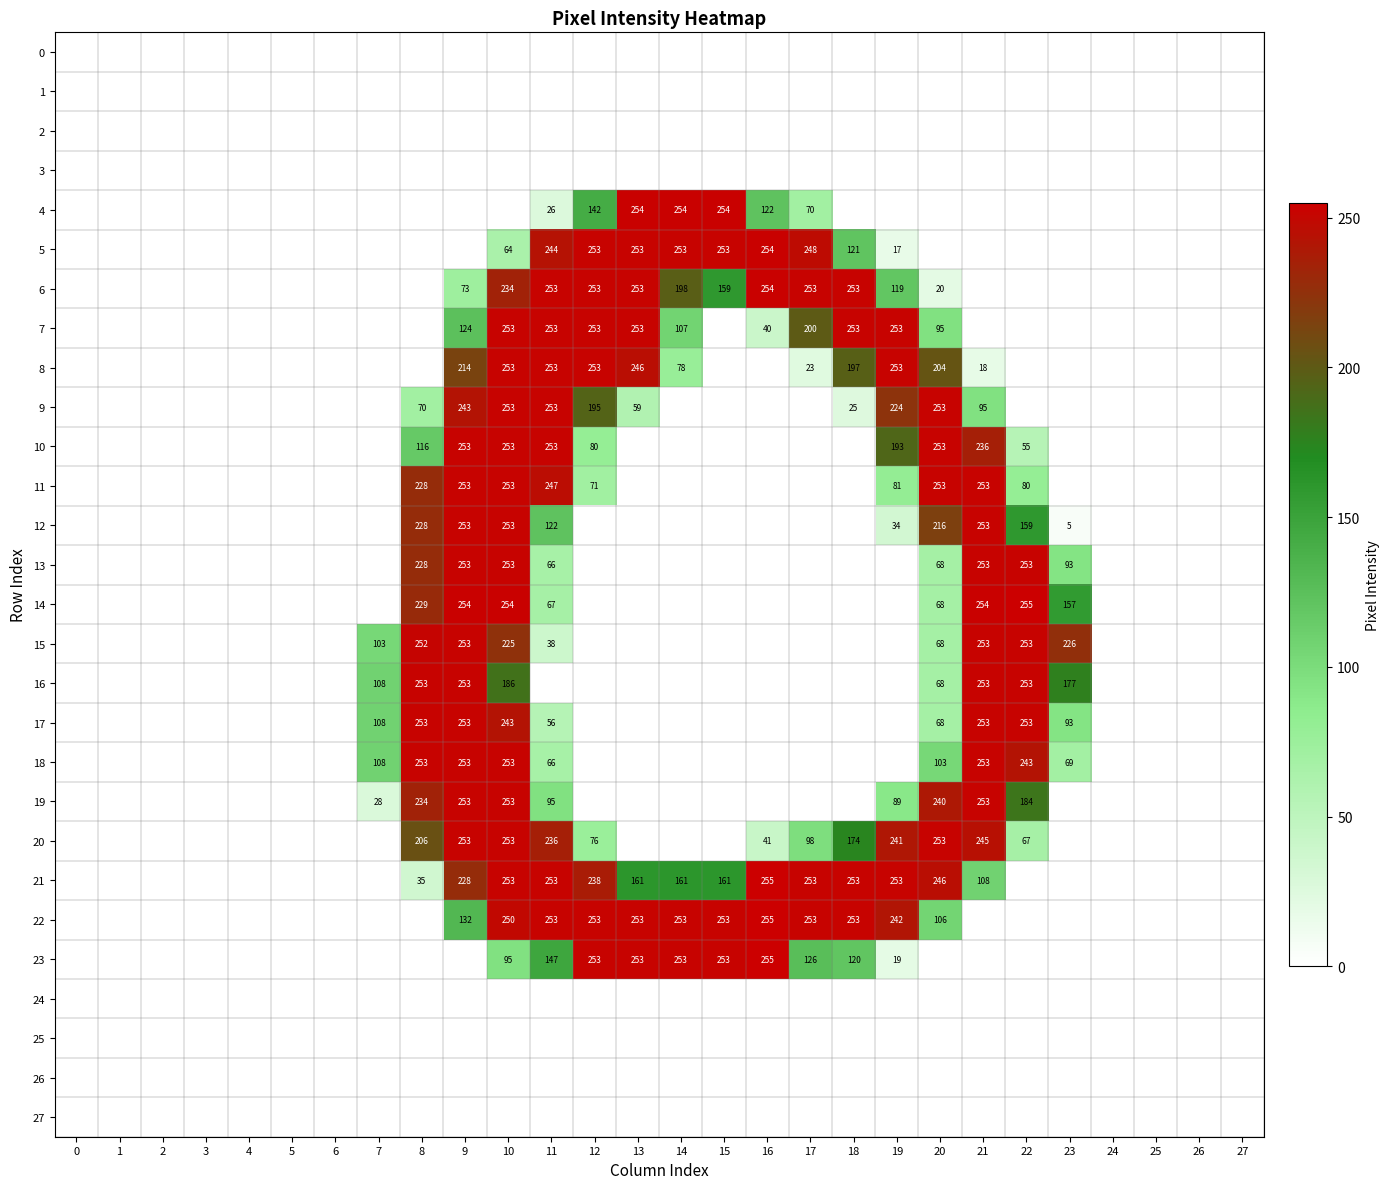

True or false: 14 has a value of 0 at 16.

True